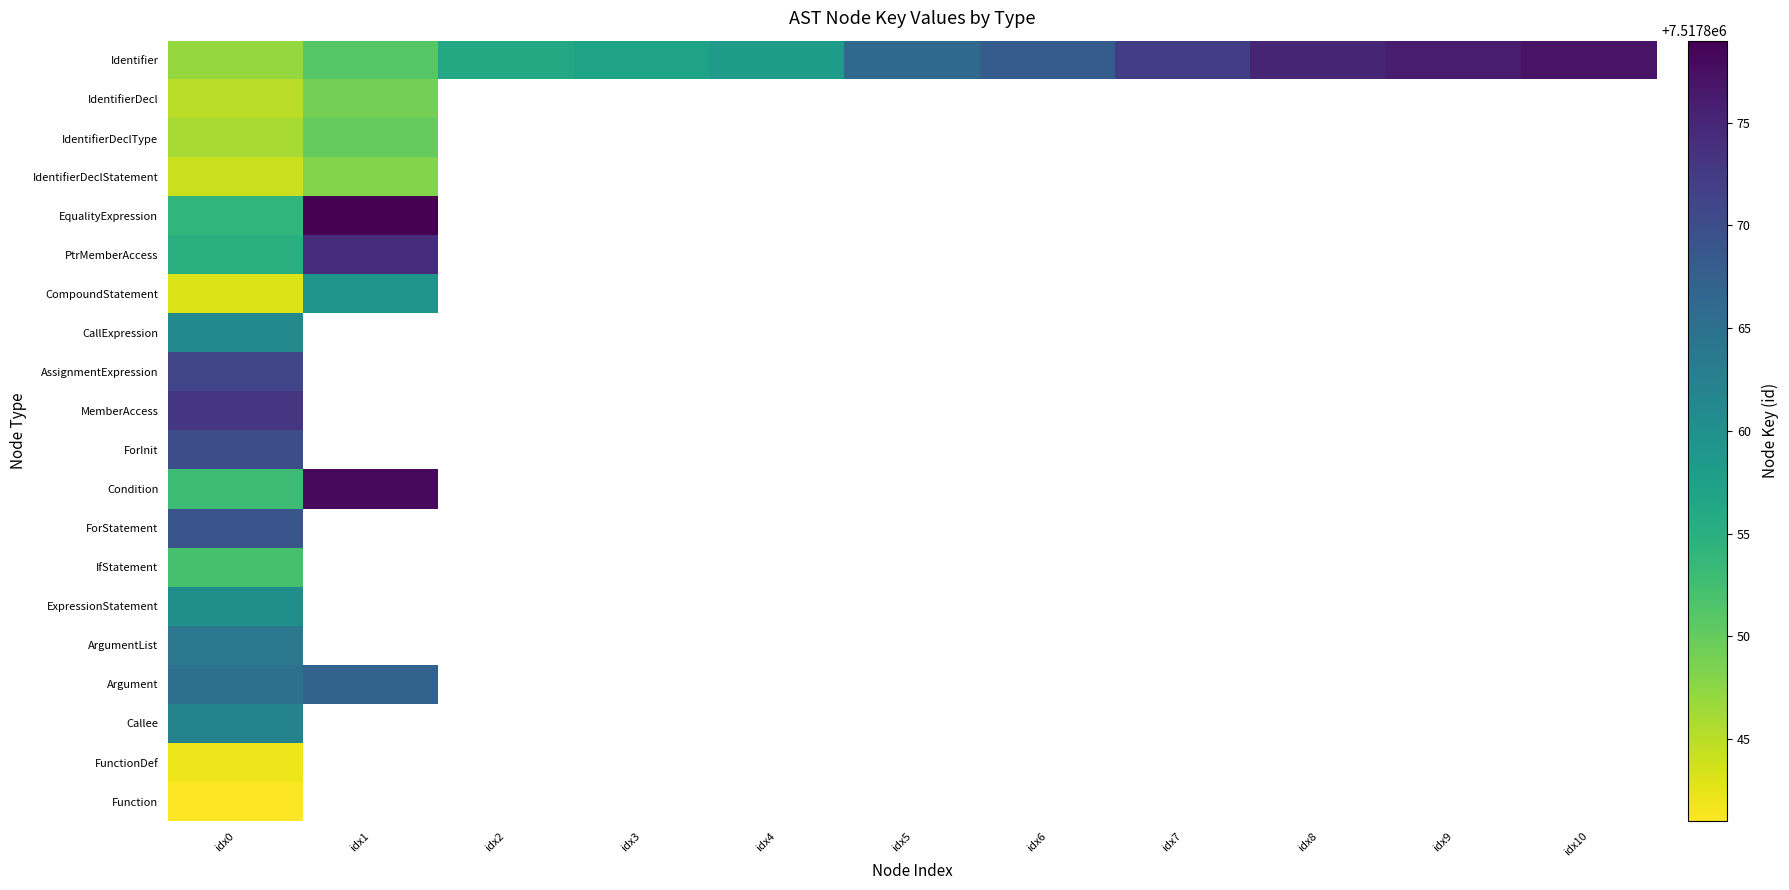

At which category is the sum across all series the highest?

idx0